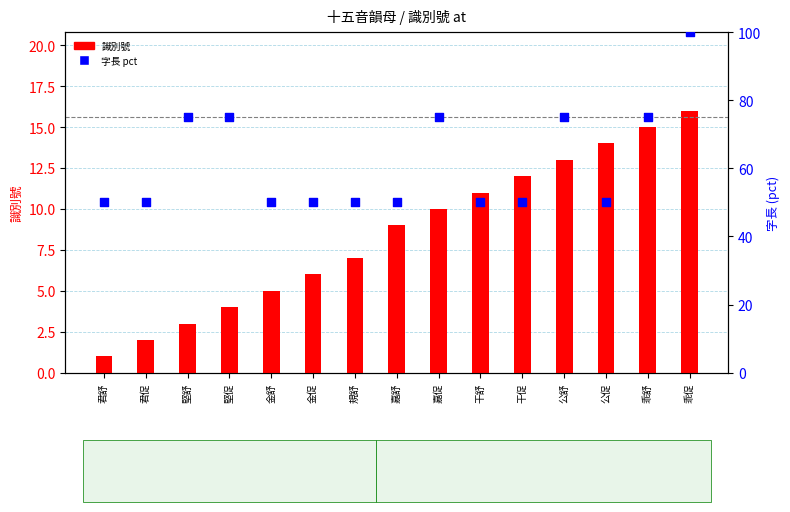

What are all the series names shown in the legend?

識別號, 字長 (pct)